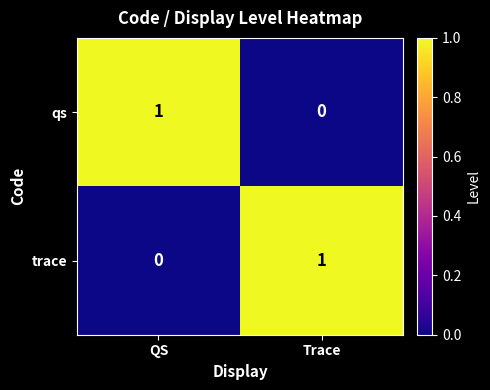

Which category has the highest value in the qs series?

QS